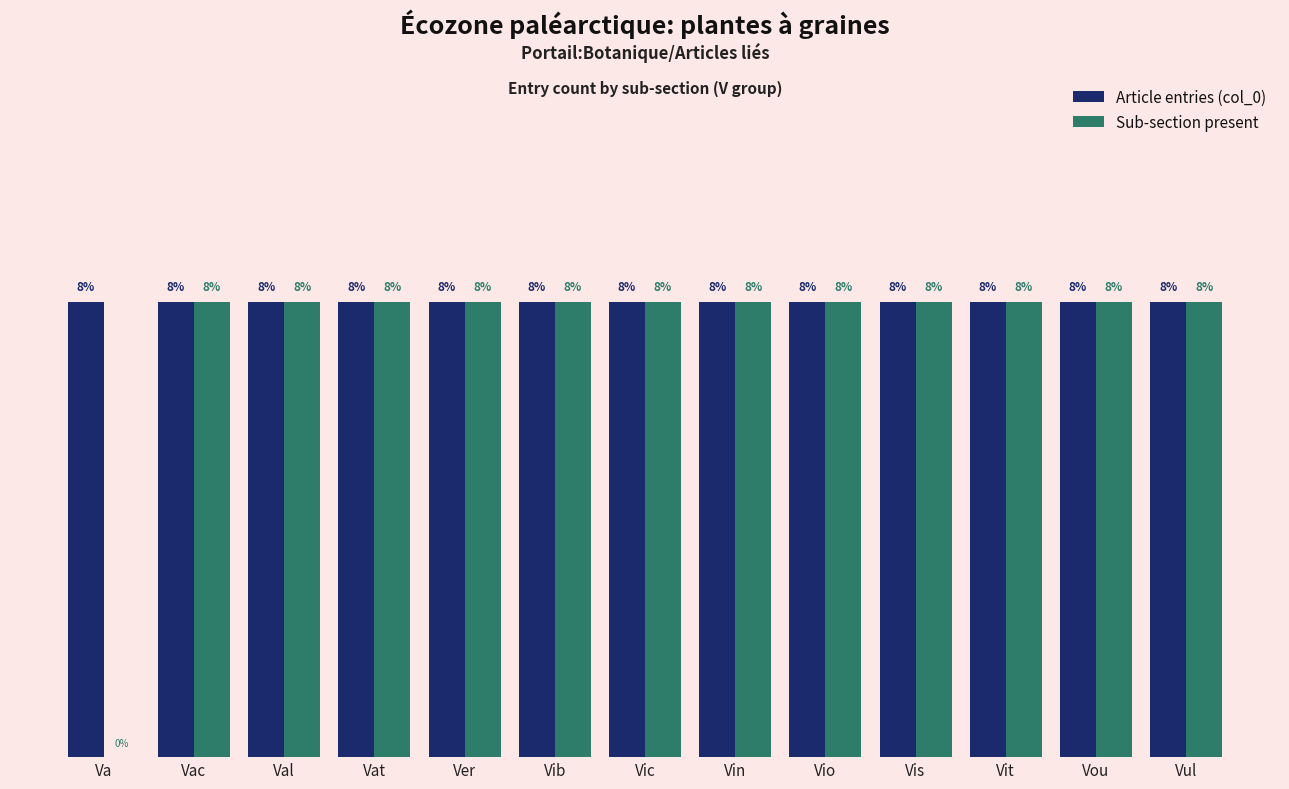

Are the bars grouped side by side (vs. stacked)?

Yes